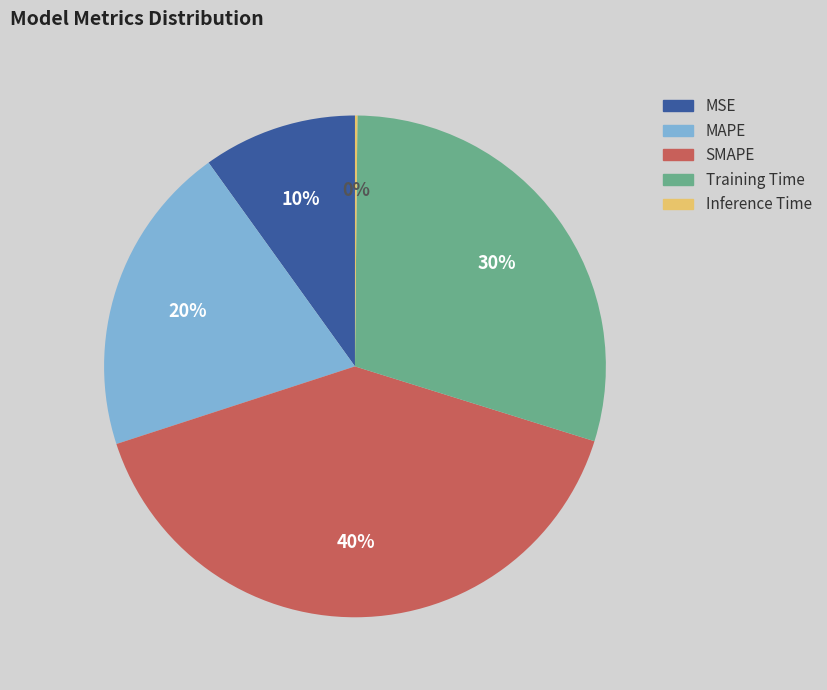

Is there a majority slice in this chart?

No